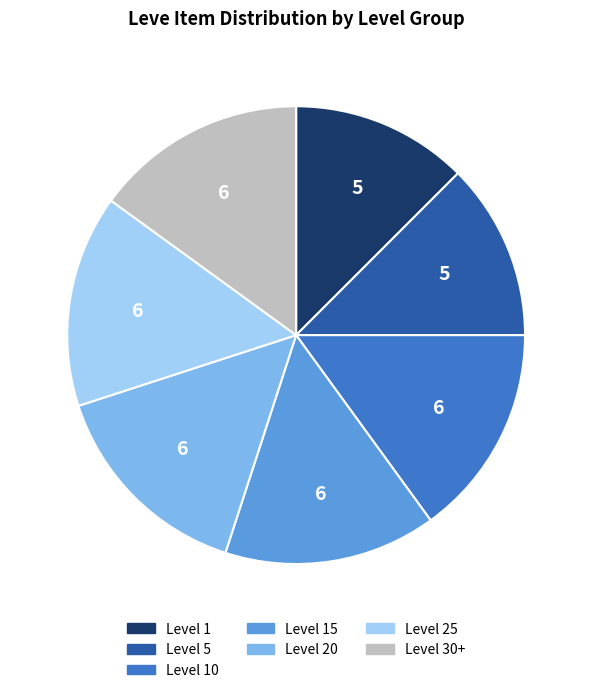

Is there a majority slice in this chart?

No